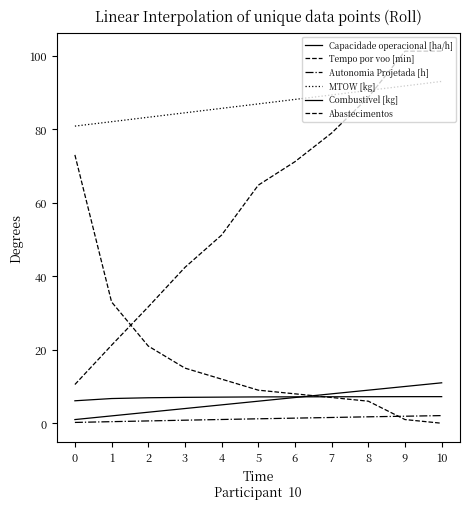

Does the chart display data point markers on the line(s)?

No